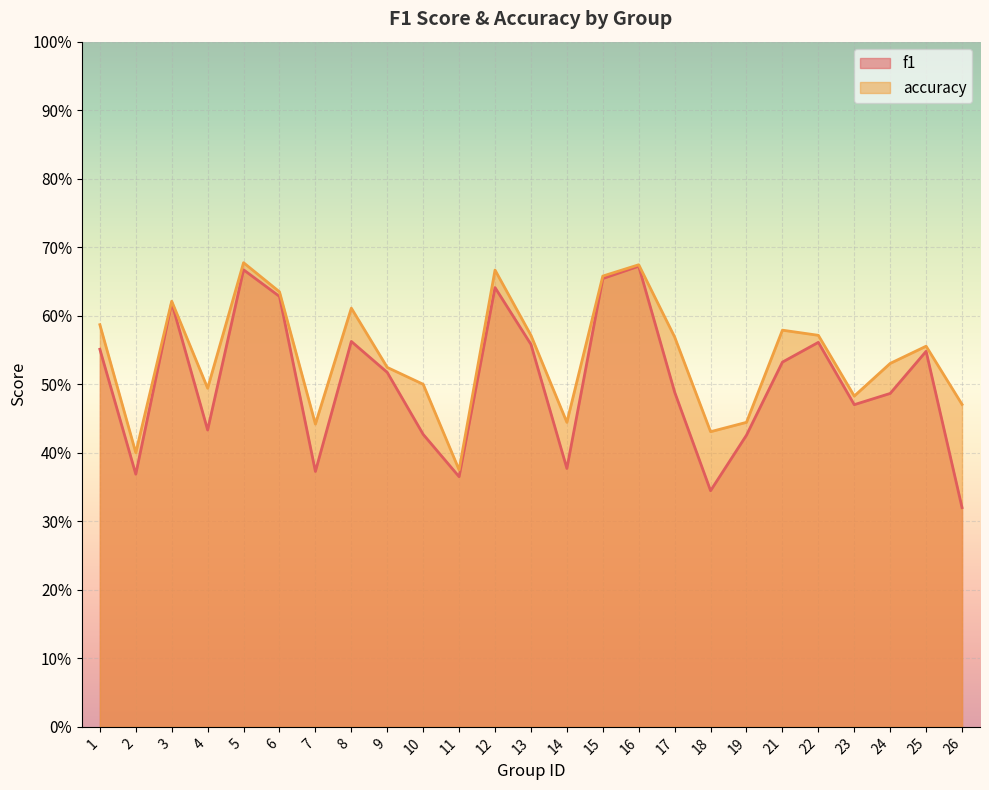

At how many categories does at least one series exceed 0?

25